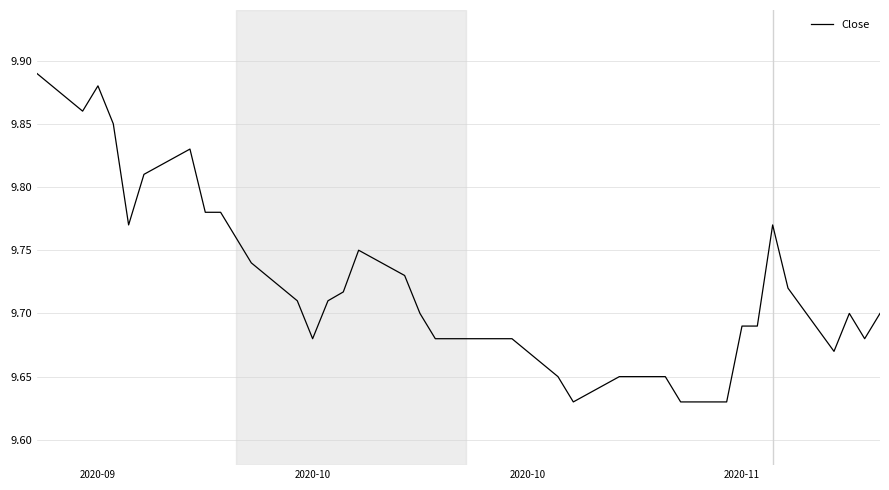

What is the difference between the maximum and minimum values?

0.3